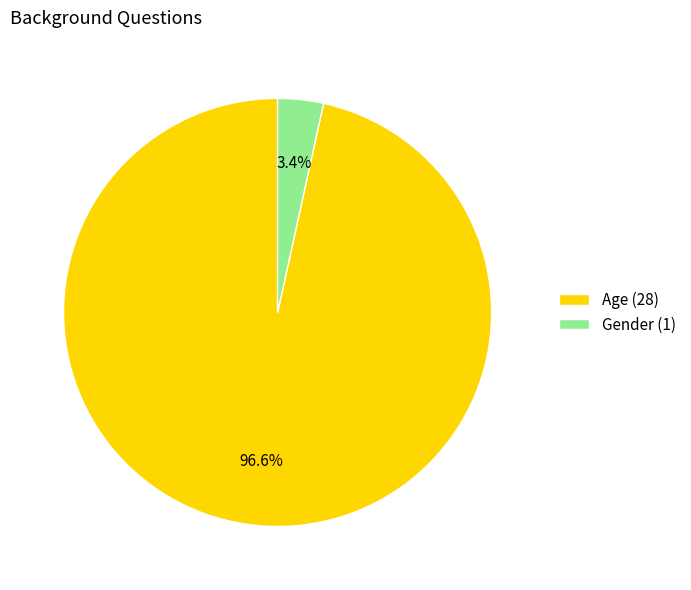

What percentage is NOT represented by Gender (1)?

96.6%